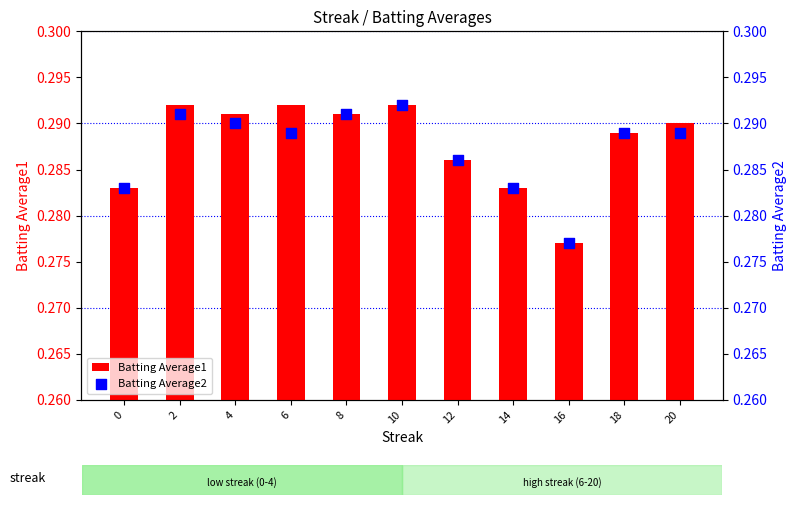

Which series has the largest total across all categories?

Batting Average1